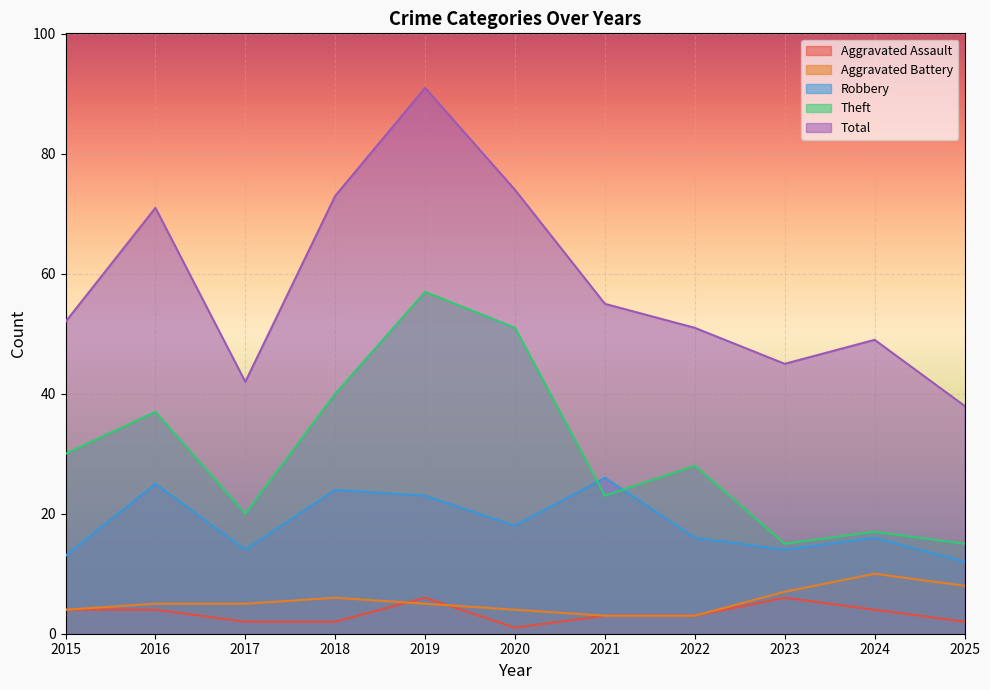

Which series has the largest total across all categories?

Total